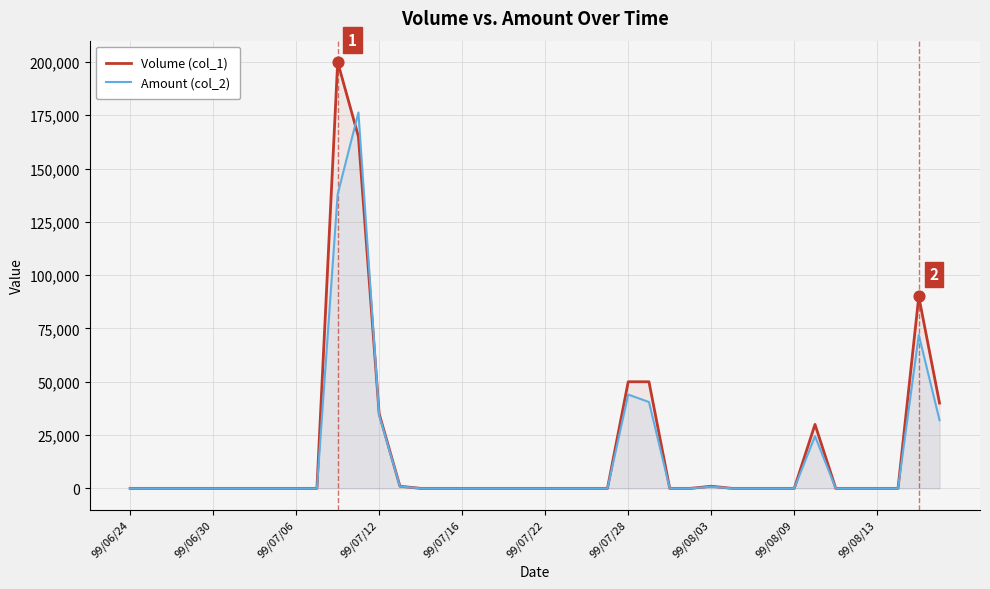

Which series reaches the minimum Y coordinate?

Volume (col_1)